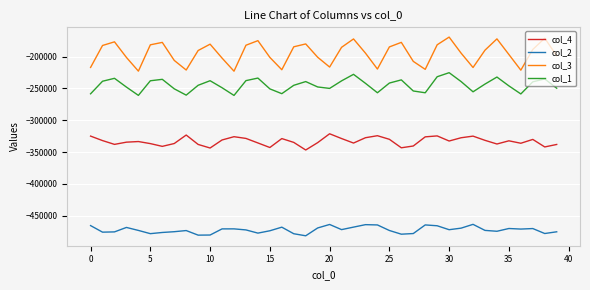

Rank the series by their average value, from lowest to highest.

col_2, col_4, col_1, col_3